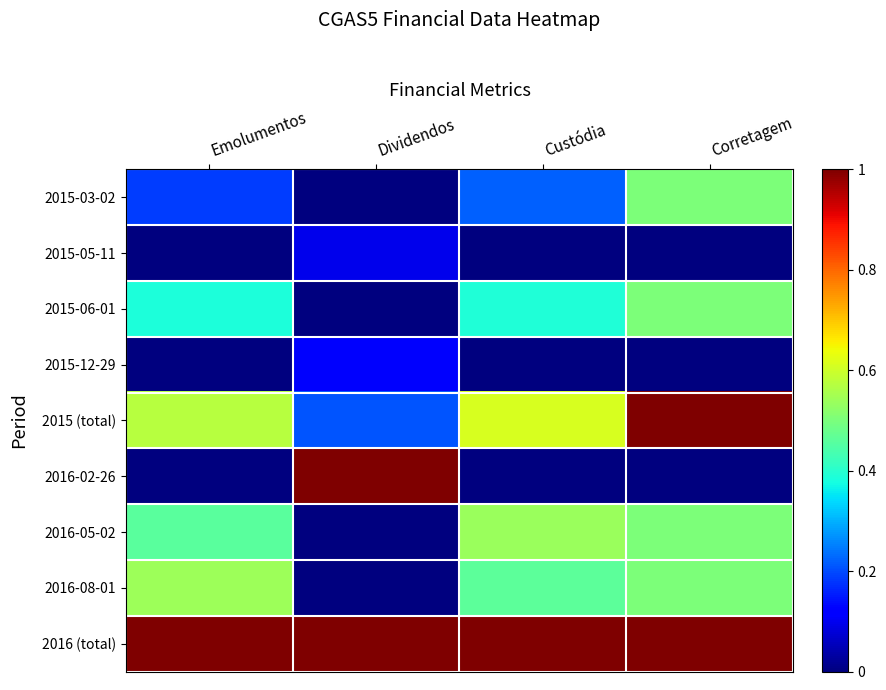

At which category is the sum across all series the highest?

Corretagem